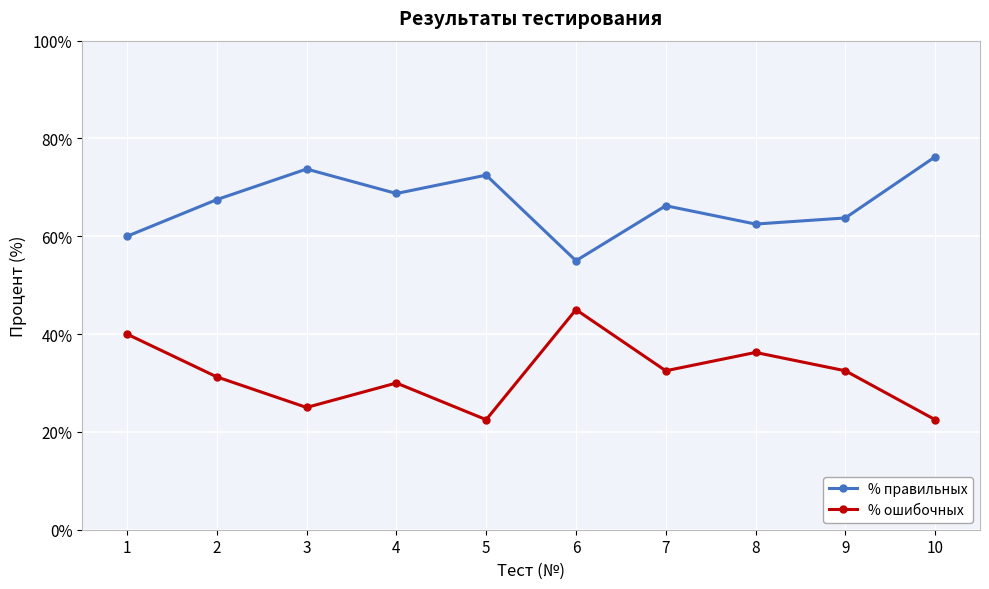

What is the total value across all series at 2?

98.8